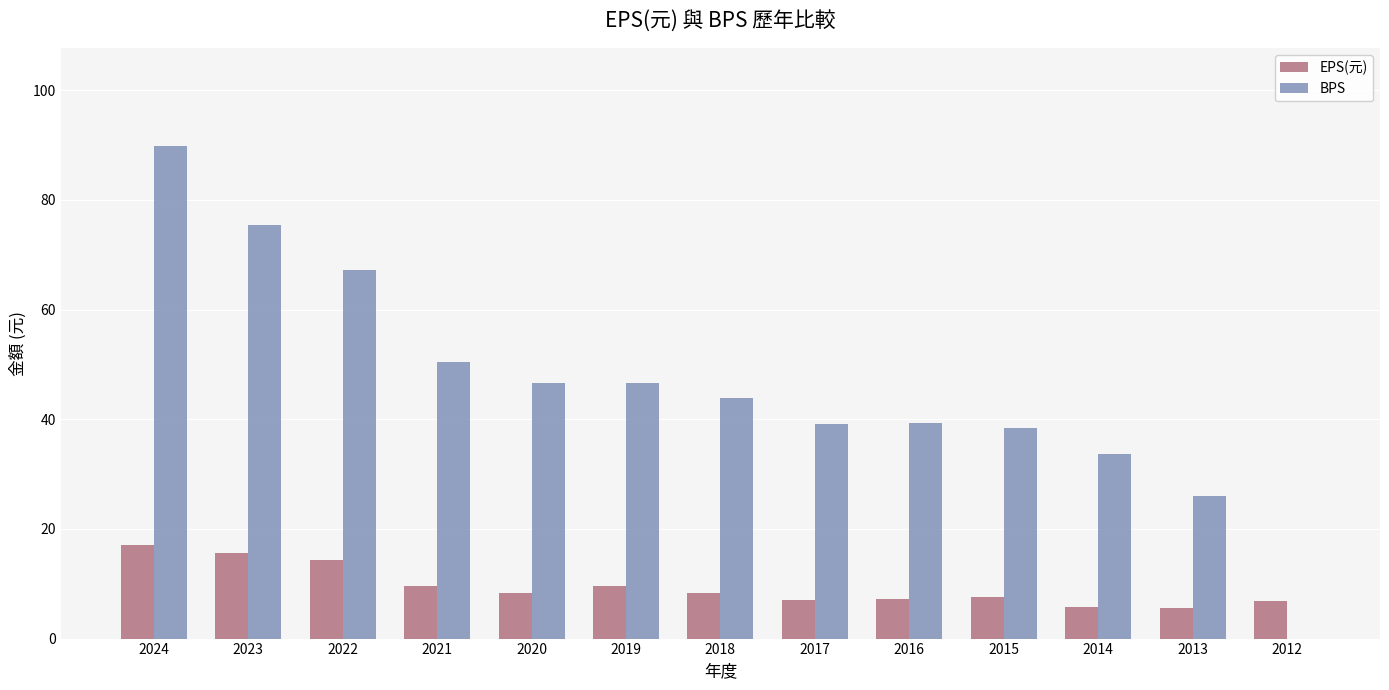

Is the value of BPS at 2021 greater than the value of EPS(元) at 2014?

Yes